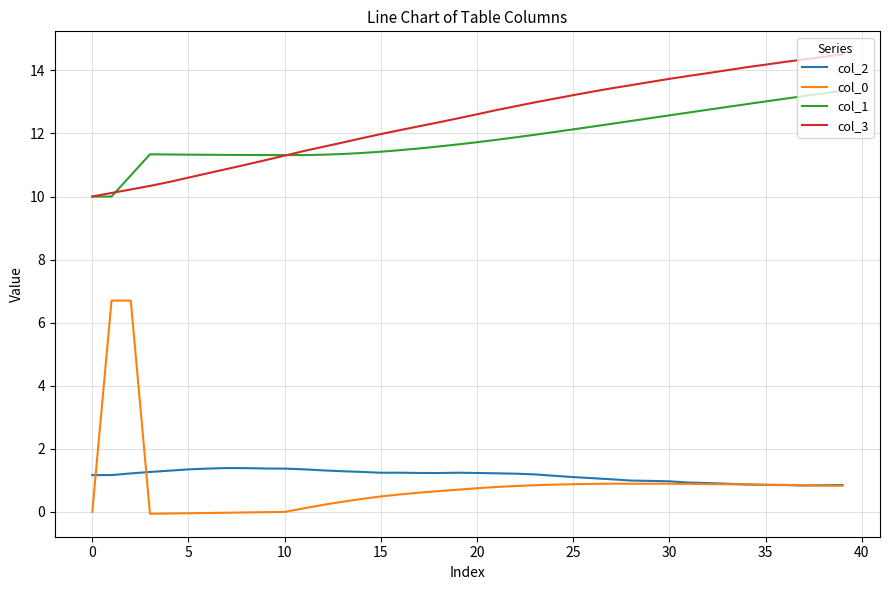

True or false: col_3 and col_0 intersect in this chart.

False